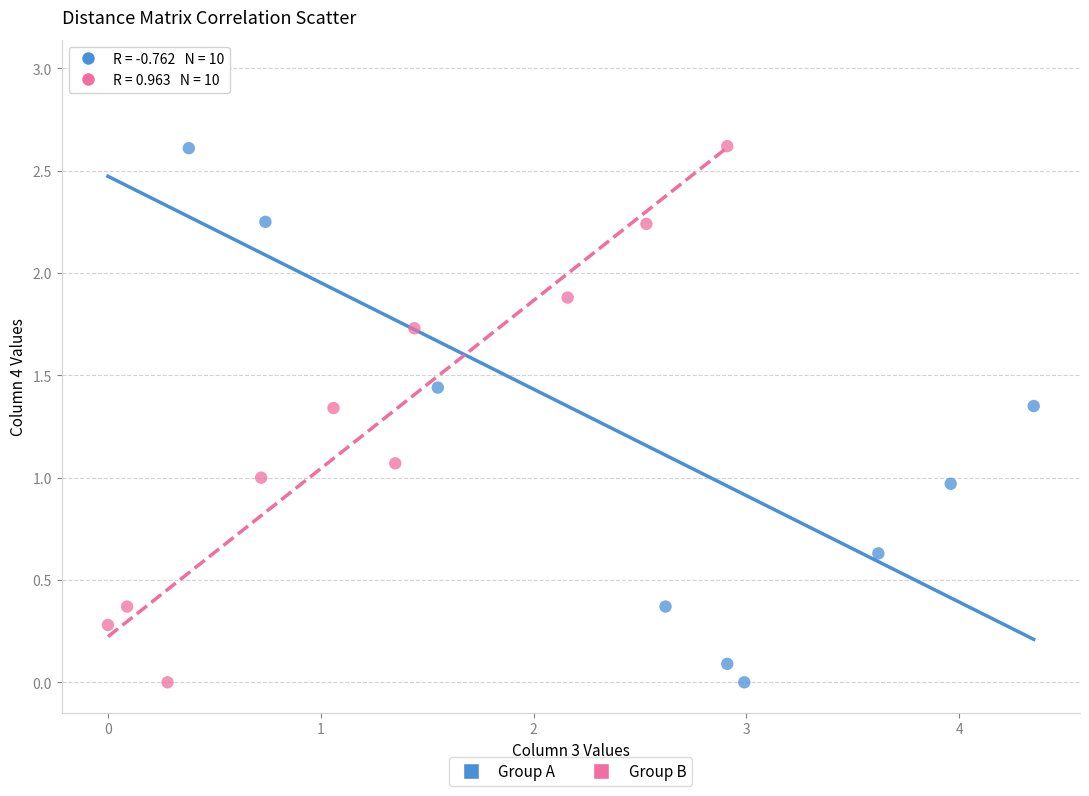

Which series reaches the maximum Y coordinate?

Group A